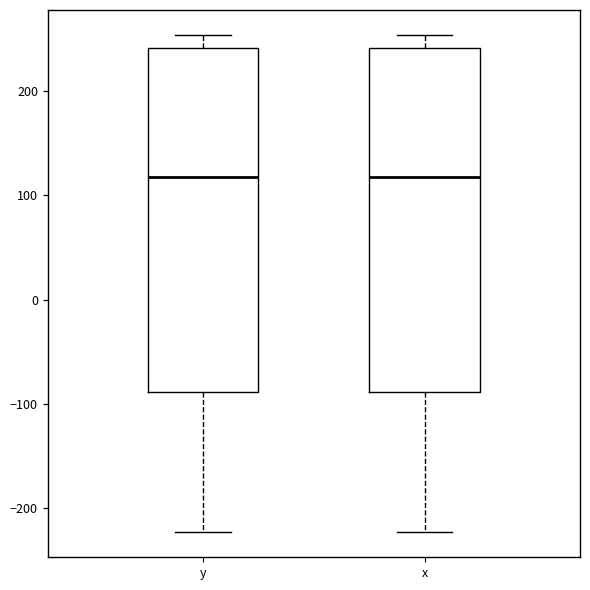

Reading left to right, transcribe this box plot: for each box, give where its median line is, the range the box spans, and where its two whiskers end, as read against the y-axis. The values are not printed on the chart, so give them approximately, as read against the axis.

y: median 120, box -90 to 240, whiskers -220 to 250
x: median 120, box -90 to 240, whiskers -220 to 250